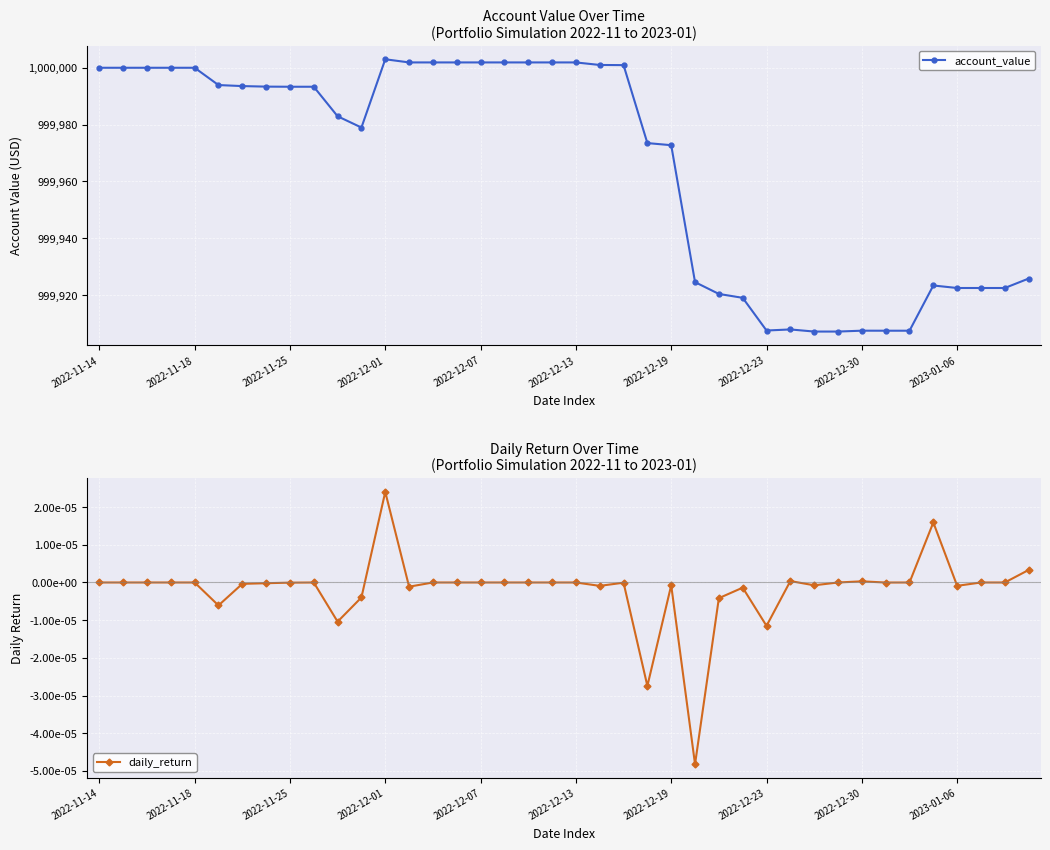

Reading left to right, extract all data points from this chart.

account_value: 1000000.0	1000000.0	1000000.0	1000000.0	1000000.0	999993.9	999993.6	999993.4	999993.3	999993.3	999982.9	999979.0	1000003.0	1000001.9	1000001.9	1000001.9	1000001.9	1000001.9	1000001.9	1000001.9	1000001.9	1000001.0	1000000.9	999973.5	999972.7	999924.5	999920.4	999919.0	999907.5	999907.9	999907.1	999907.1	999907.4	999907.4	999907.4	999923.3	999922.5	999922.5	999922.5	999925.8
daily_return: 0.0	0.0	0.0	0.0	0.0	-0.0	-0.0	-0.0	-0.0	0.0	-0.0	-0.0	0.0	-0.0	0.0	0.0	0.0	0.0	0.0	0.0	0.0	-0.0	-0.0	-0.0	-0.0	-0.0	-0.0	-0.0	-0.0	0.0	-0.0	0.0	0.0	-0.0	0.0	0.0	-0.0	0.0	0.0	0.0